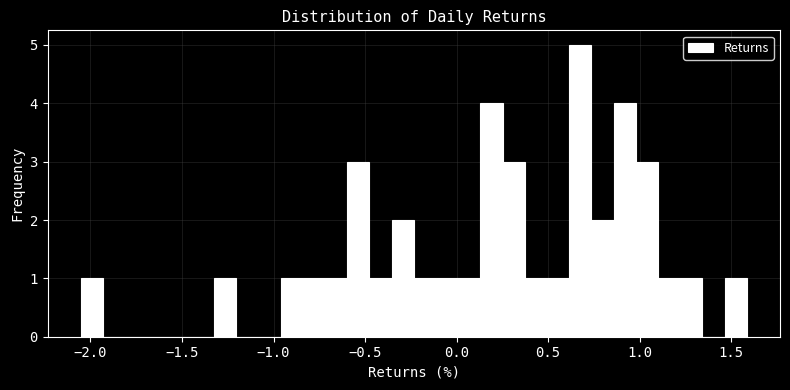

Around what value on the x-axis is the tallest bar? Give the approximate position of its centre, as read against the axis.

0.70